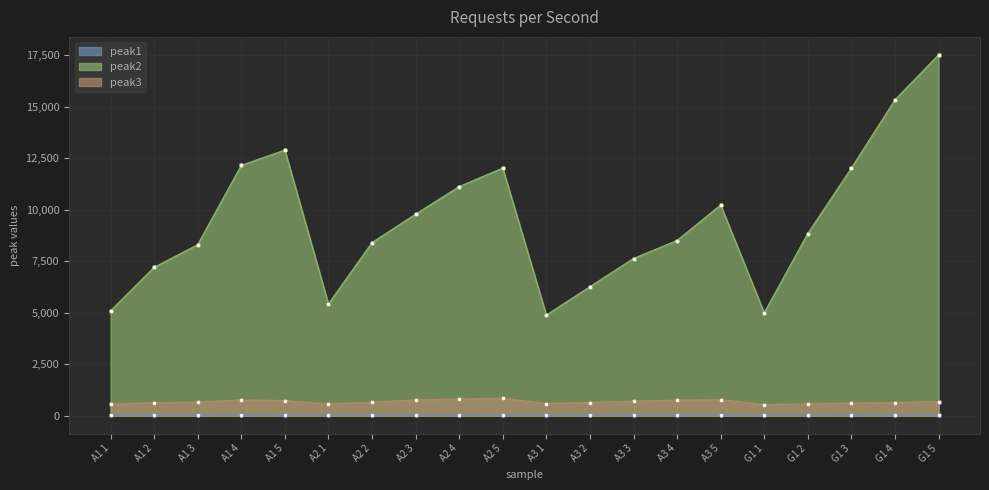

How many lines are shown in the chart?

3